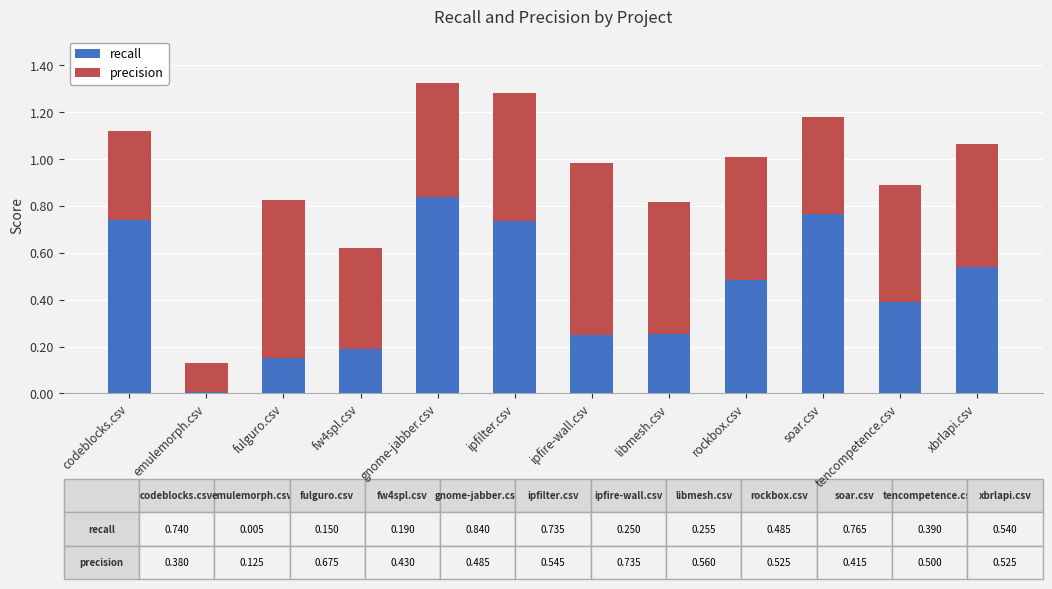

At which label does recall reach its minimum?

emulemorph.csv